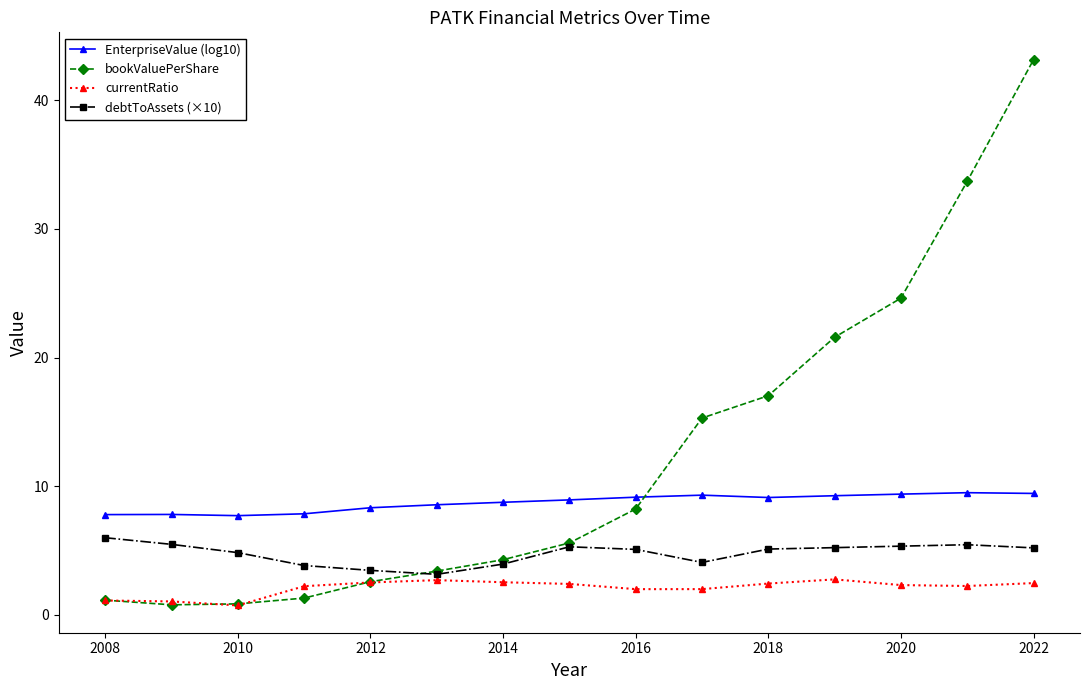

True or false: EnterpriseValue (log10) and debtToAssets (×10) intersect in this chart.

False